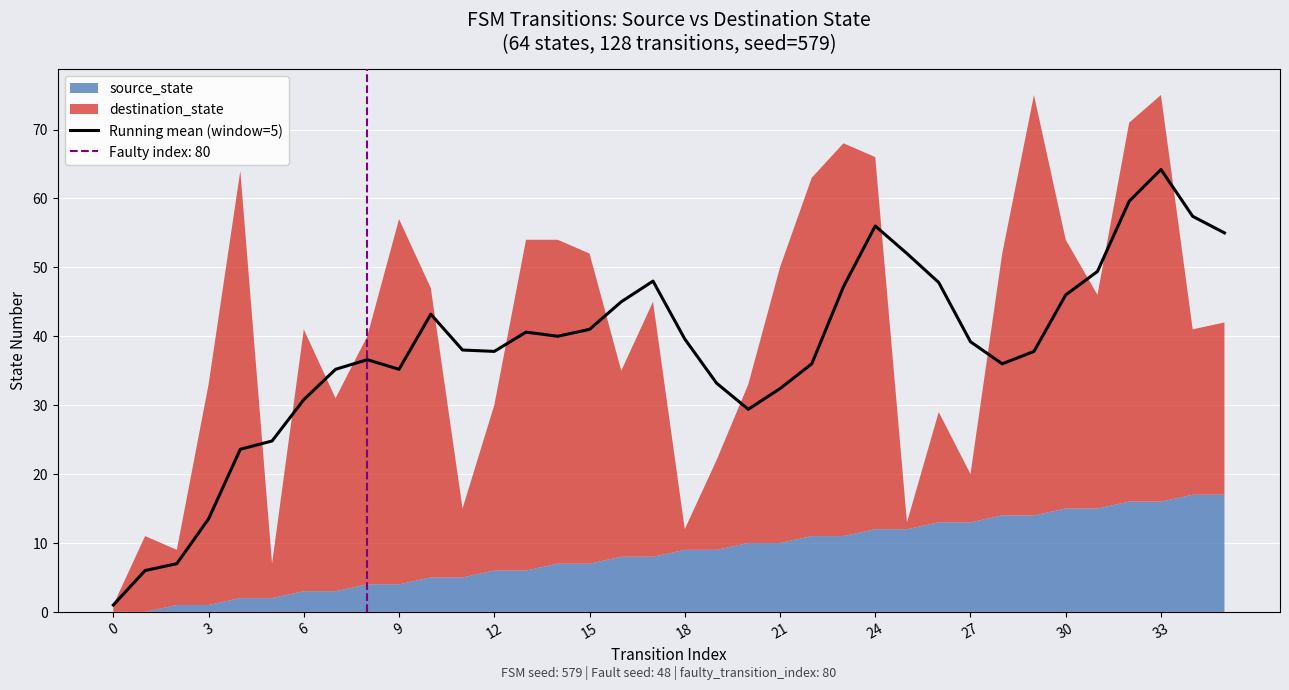

What is the sum of the values at 33 and 17?

112.2